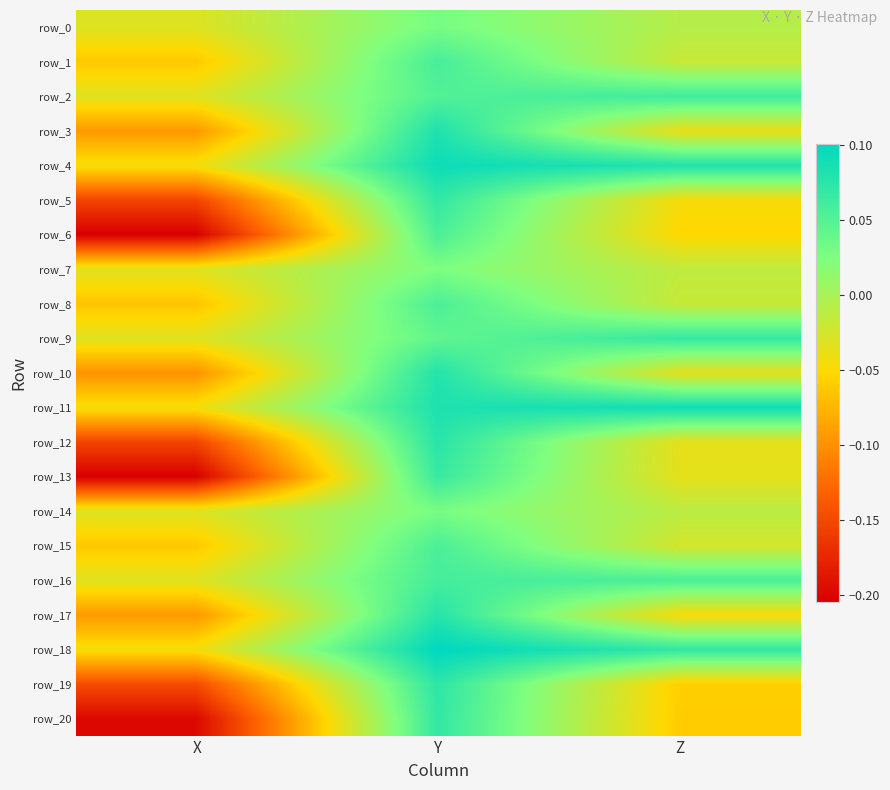

Reading right to left, what are all the values shown in this chart?

row_0: -0.0	0.0	-0.0
row_1: -0.0	0.1	-0.1
row_2: 0.1	0.1	-0.0
row_3: -0.0	0.1	-0.1
row_4: 0.1	0.1	-0.0
row_5: -0.0	0.1	-0.2
row_6: -0.1	0.1	-0.2
row_7: -0.0	0.0	-0.0
row_8: -0.0	0.1	-0.1
row_9: 0.1	0.0	-0.0
row_10: -0.0	0.1	-0.1
row_11: 0.1	0.1	-0.0
row_12: -0.0	0.1	-0.2
row_13: -0.0	0.1	-0.2
row_14: -0.0	0.0	-0.0
row_15: -0.0	0.1	-0.1
row_16: 0.1	0.1	-0.0
row_17: -0.0	0.1	-0.1
row_18: 0.1	0.1	-0.0
row_19: -0.1	0.1	-0.1
row_20: -0.1	0.1	-0.2